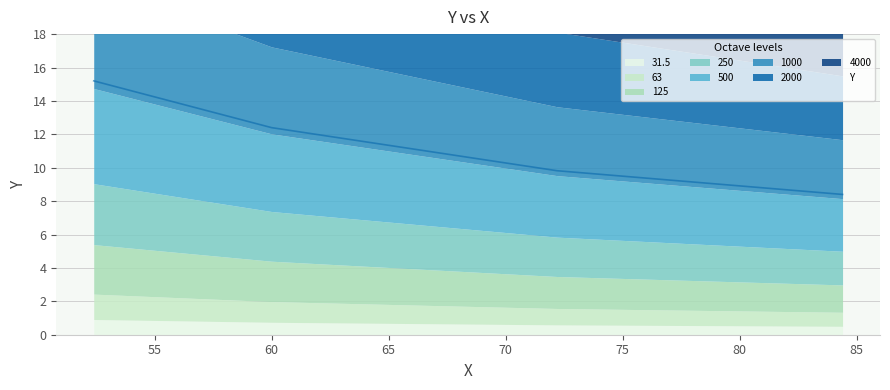

What is the label of the 1st point from the left?

52.4